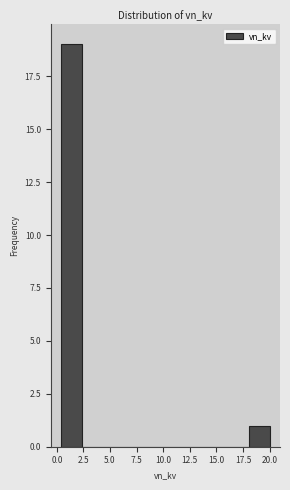

Around what value on the x-axis is the tallest bar? Give the approximate position of its centre, as read against the axis.

1.5